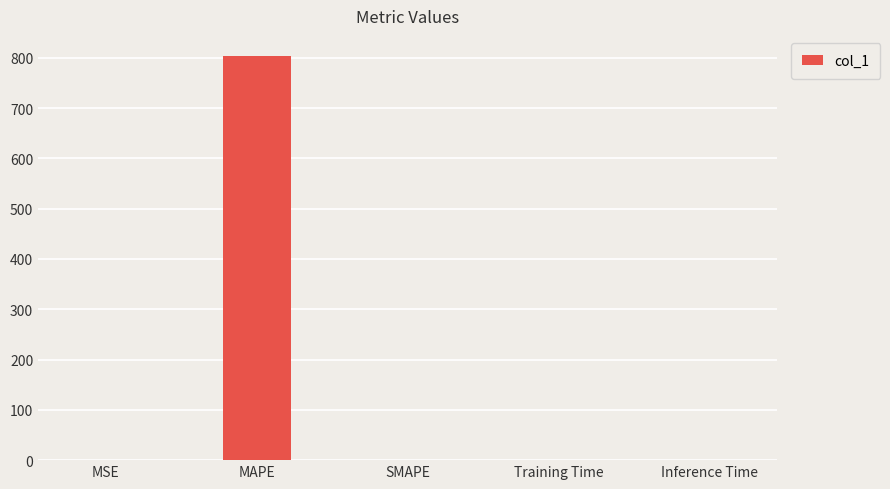

Count the number of values greater than 0.

4